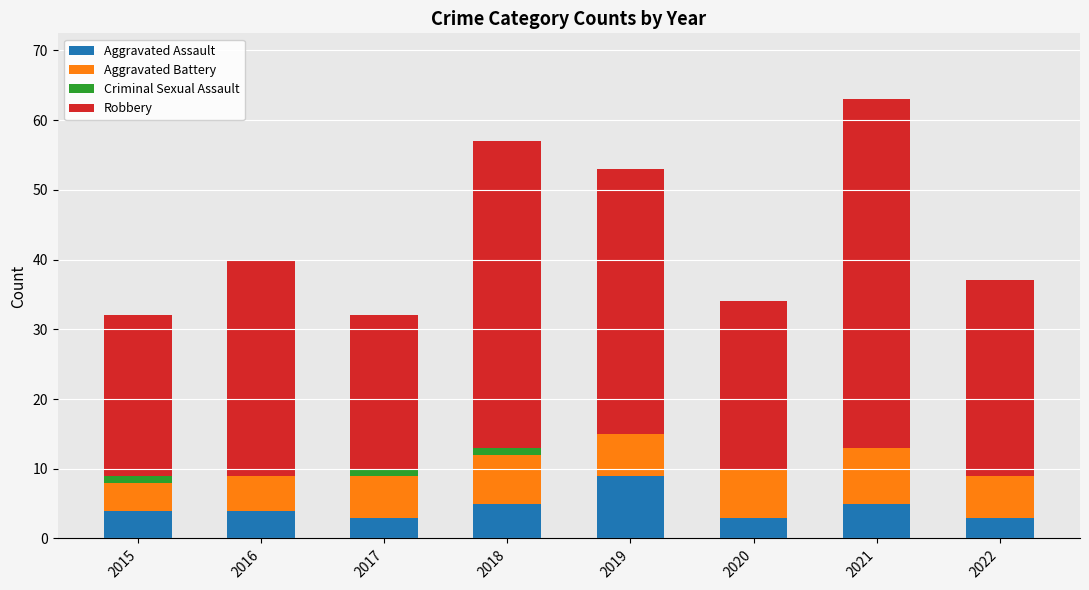

How many data points does each series have?

8